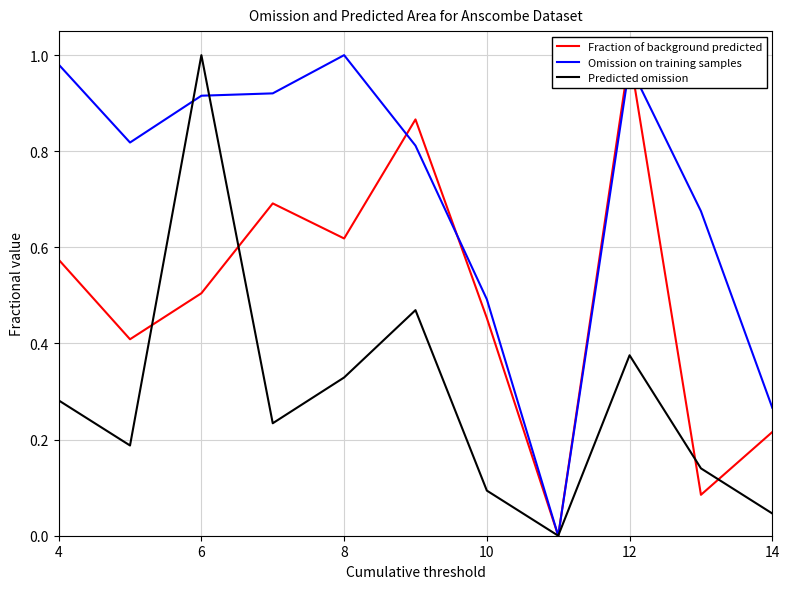

True or false: Predicted omission has a value of 1.0 at 6.

True